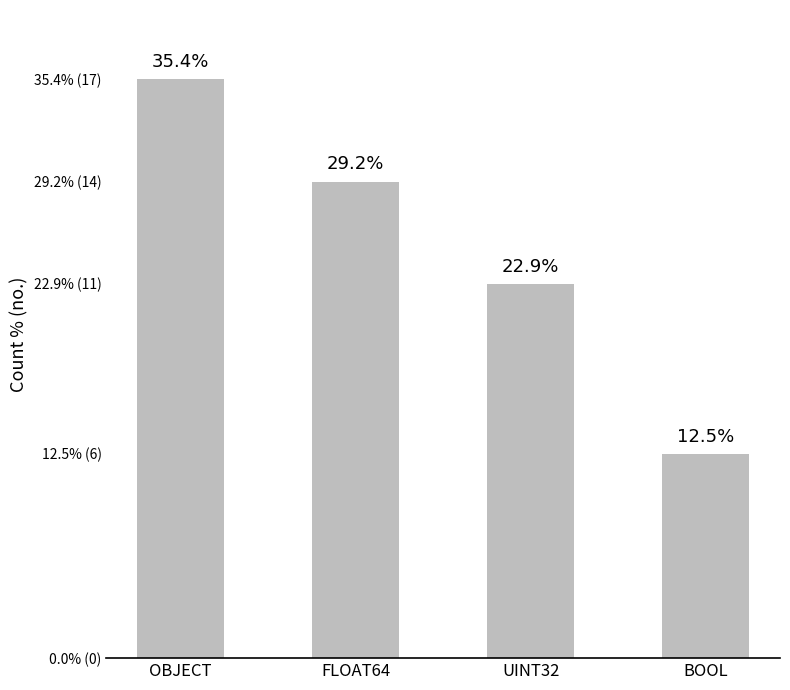

Rank the categories by value from lowest to highest.

BOOL, UINT32, FLOAT64, OBJECT